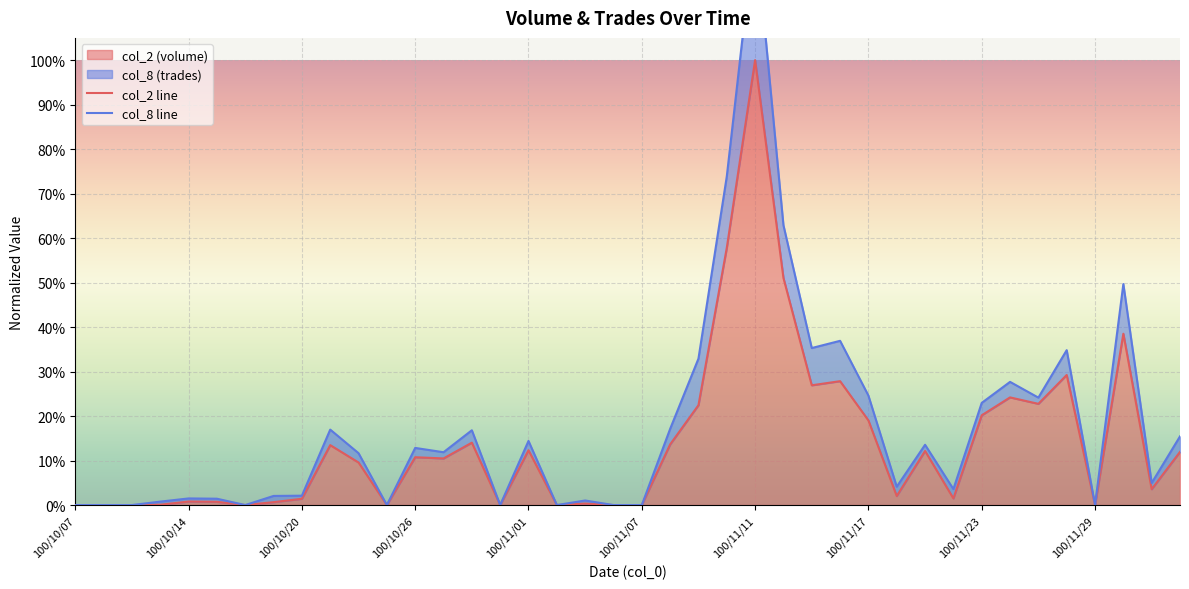

How many lines are shown in the chart?

2